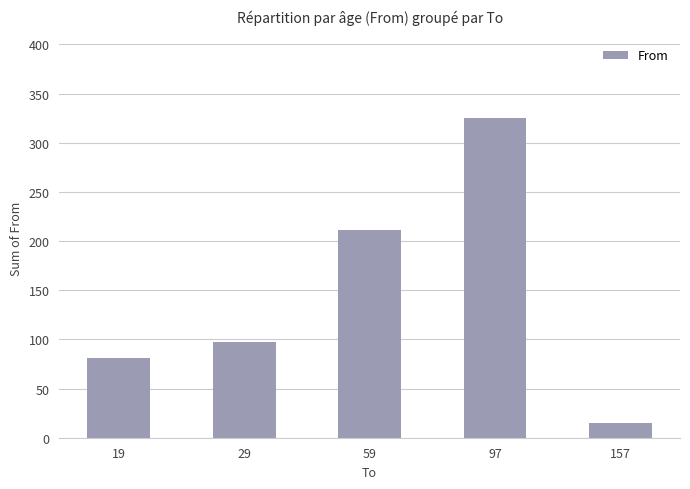

What is the change in value from 19 to 59?

+130